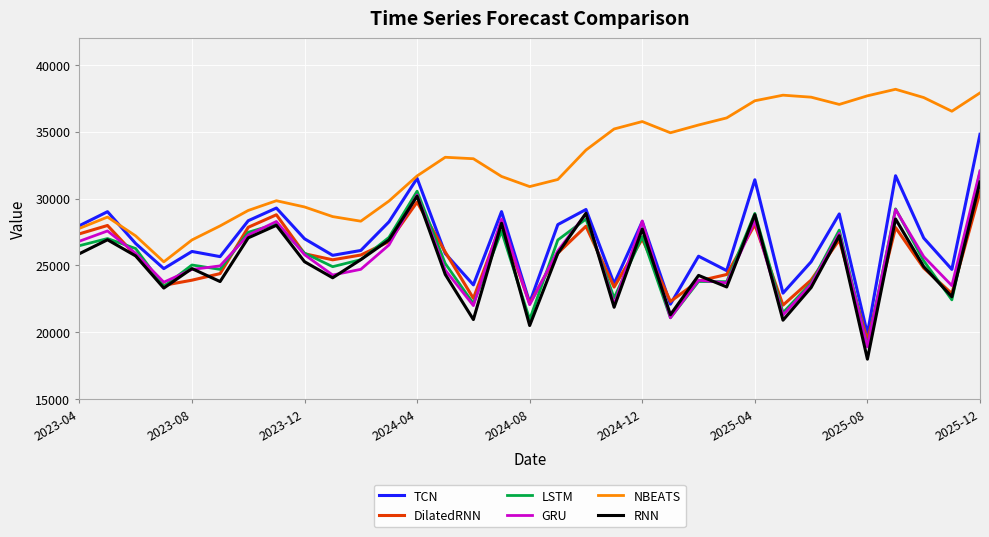

True or false: GRU and NBEATS intersect in this chart.

False